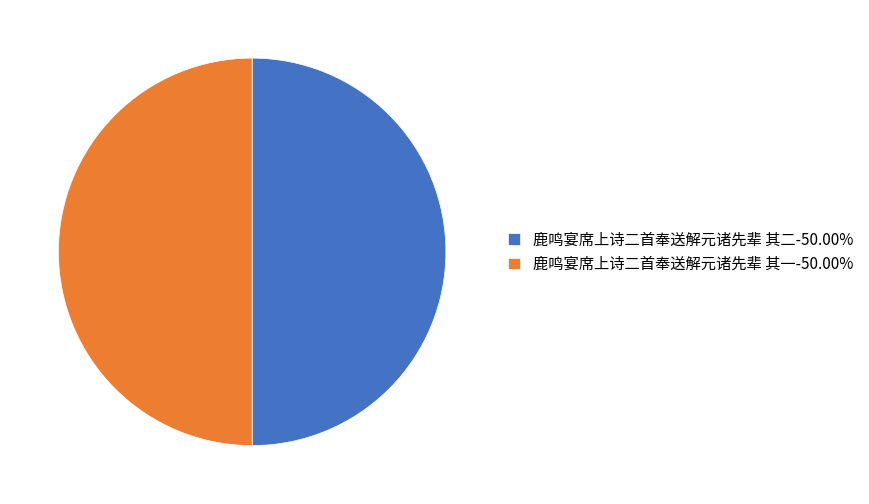

Is the sum of 鹿鸣宴席上诗二首奉送解元诸先辈 其二-50.00% and 鹿鸣宴席上诗二首奉送解元诸先辈 其一-50.00% greater than half?

Yes